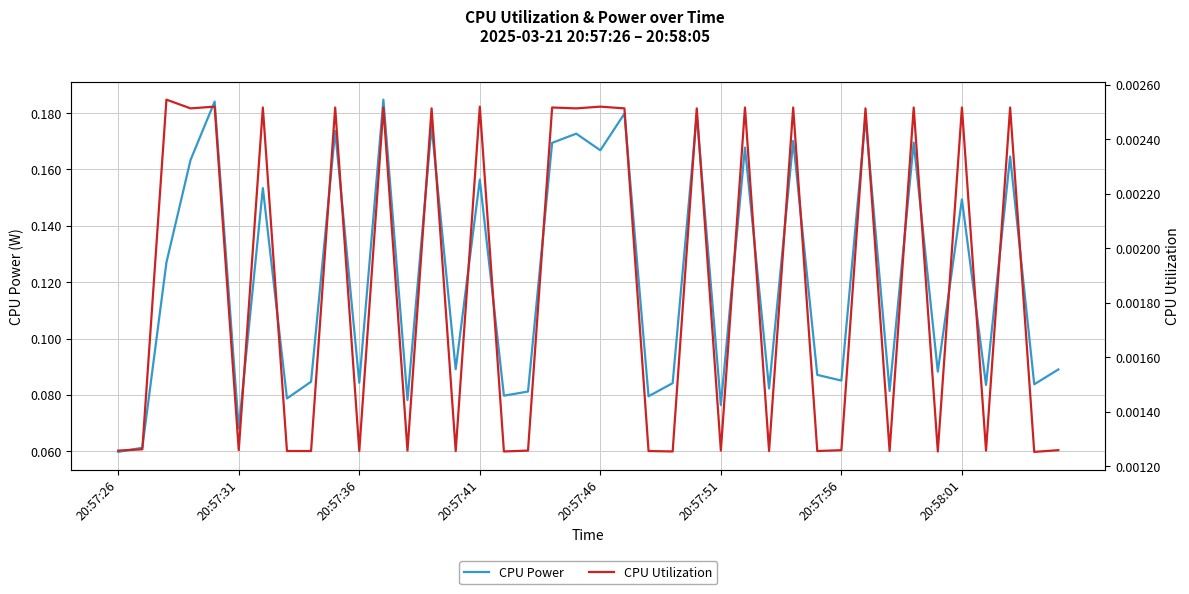

How many CPU Power values are between 0 and 1?

40